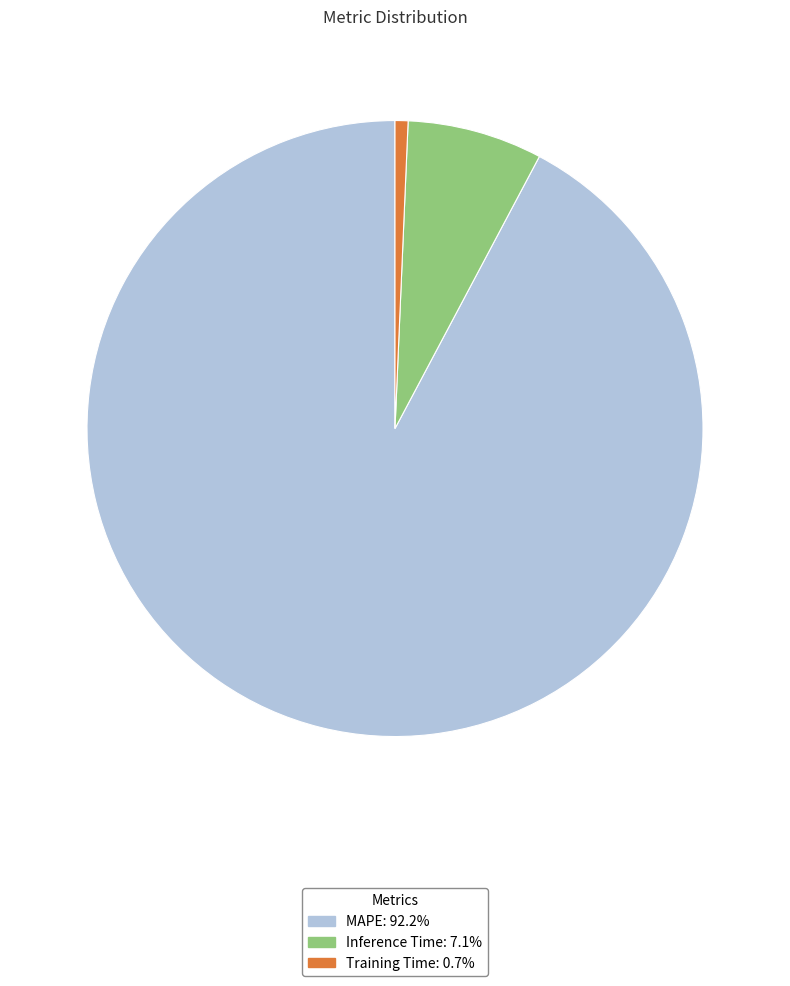

Which category has the biggest portion of the pie?

MAPE